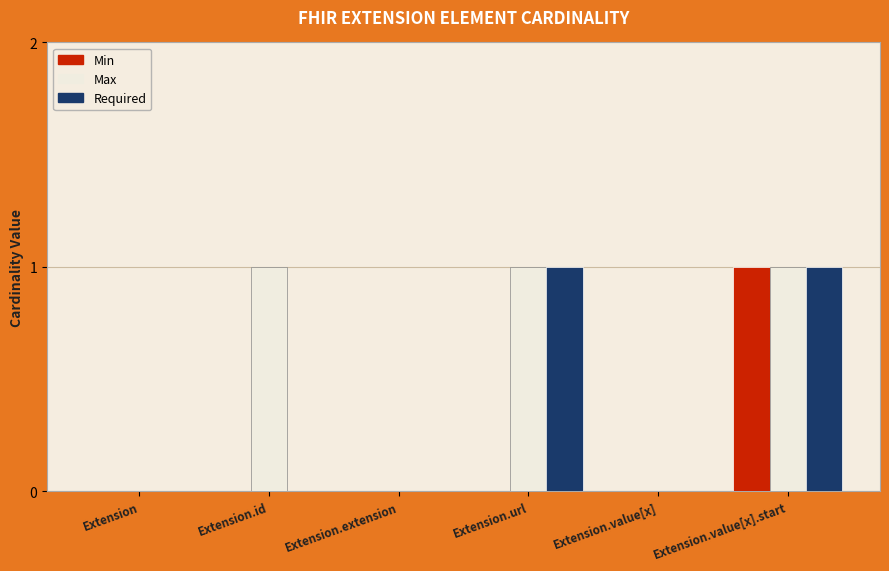

Are the bars horizontal?

No